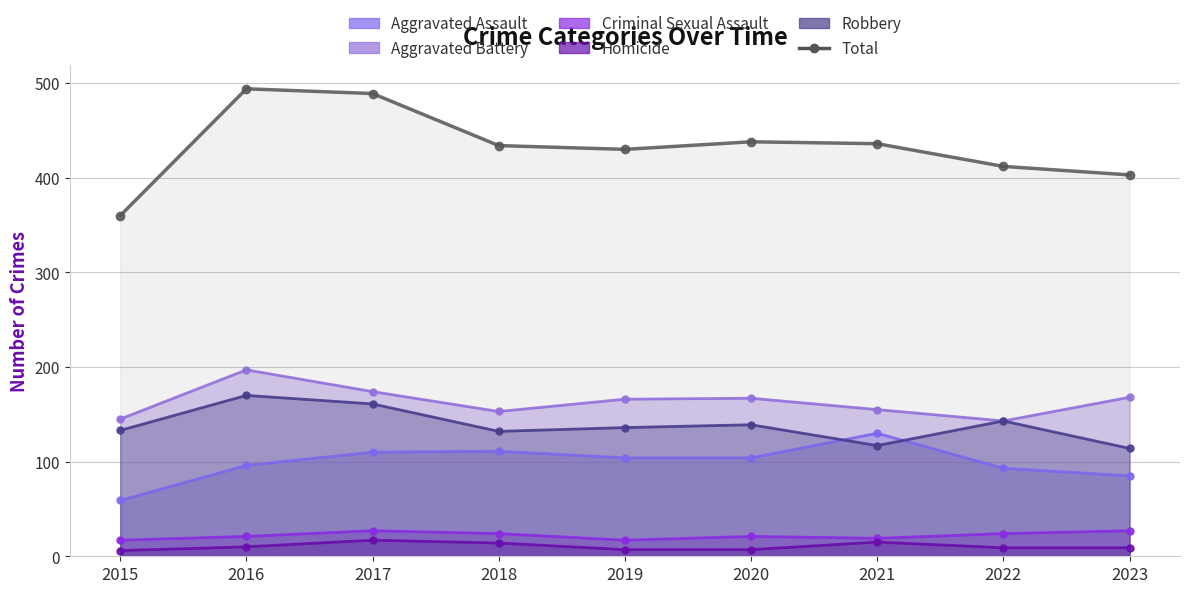

What is the change in value from 2019 to 2022?

-18